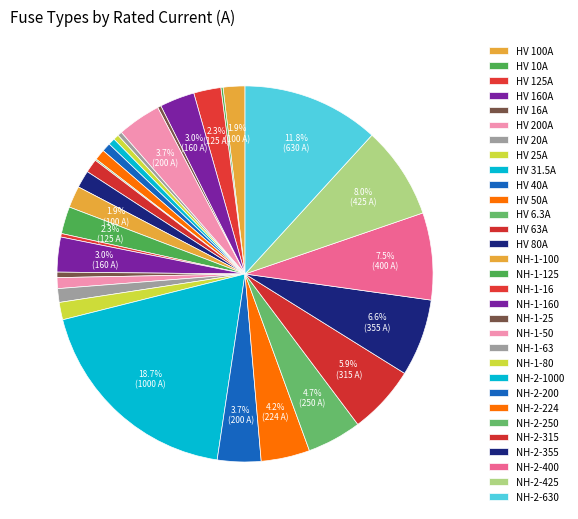

What is the change in value from NH-2-200 to NH-2-400?

+200.0